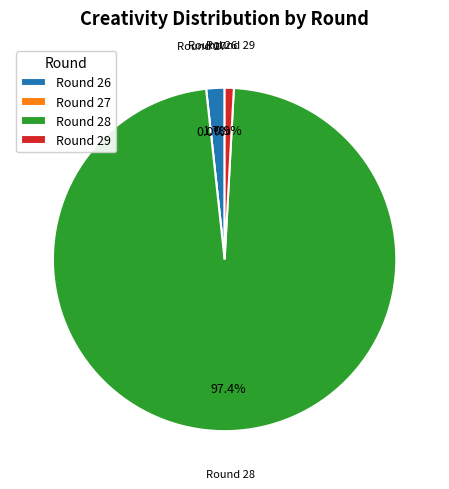

The 3 slice represents 56% of the pie. True or false?

False